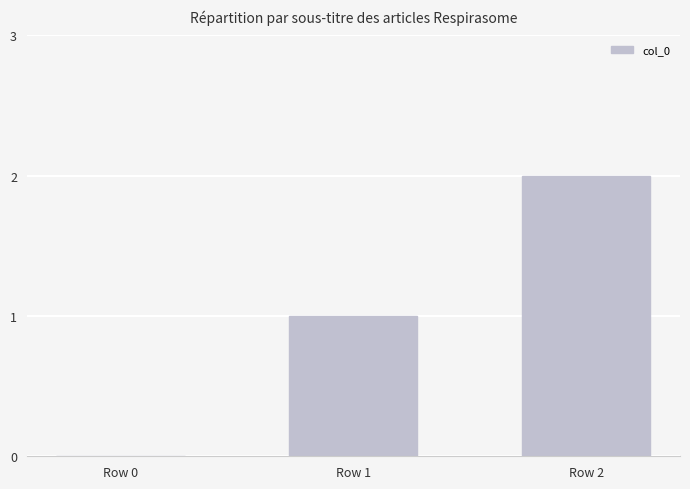

Reading left to right, what are all the values shown in this chart?

0	1	2